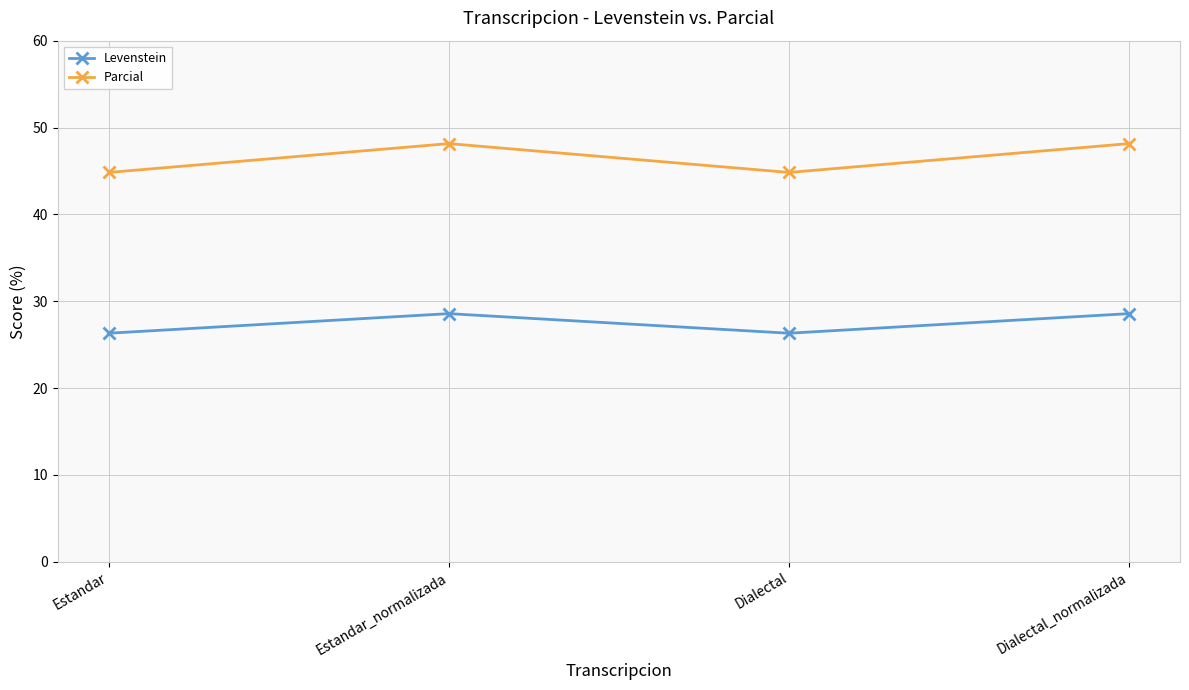

What is the minimum value shown in the chart?

26.3